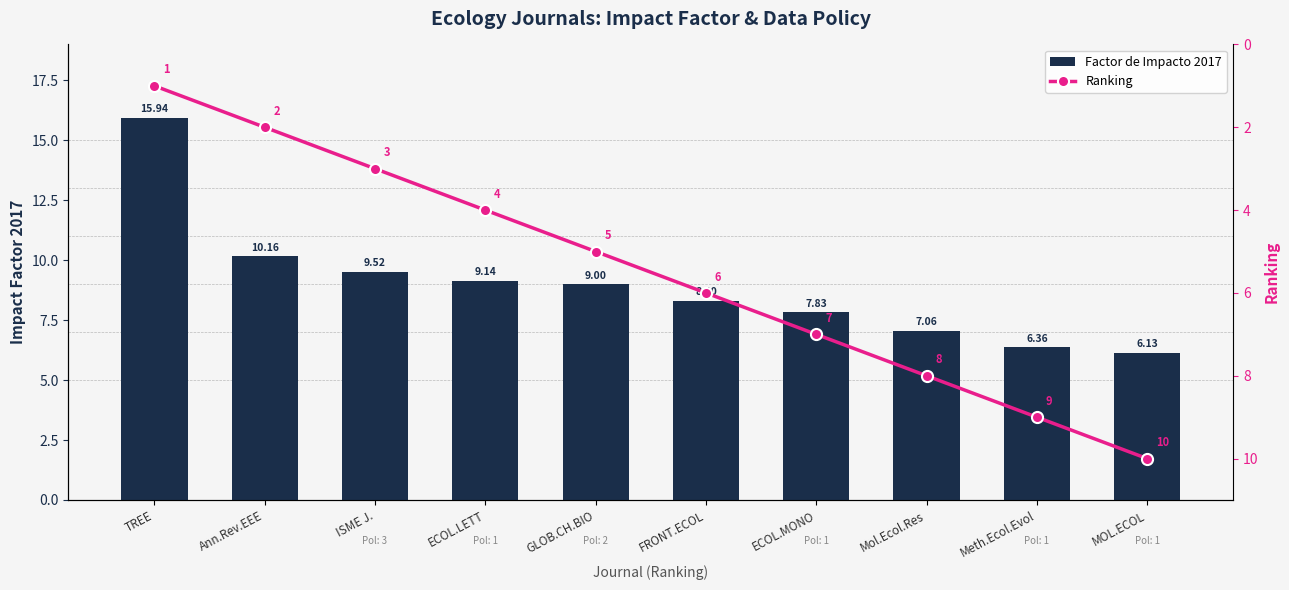

What is the highest value of the Factor de Impacto 2017 series?

15.9